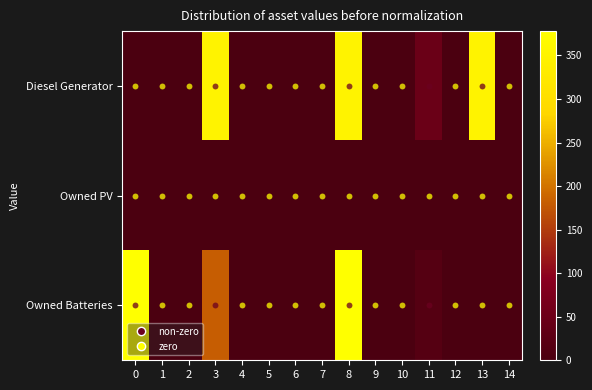

At 13, list the series in order from smallest to largest.

Owned PV, Owned Batteries, Diesel Generator